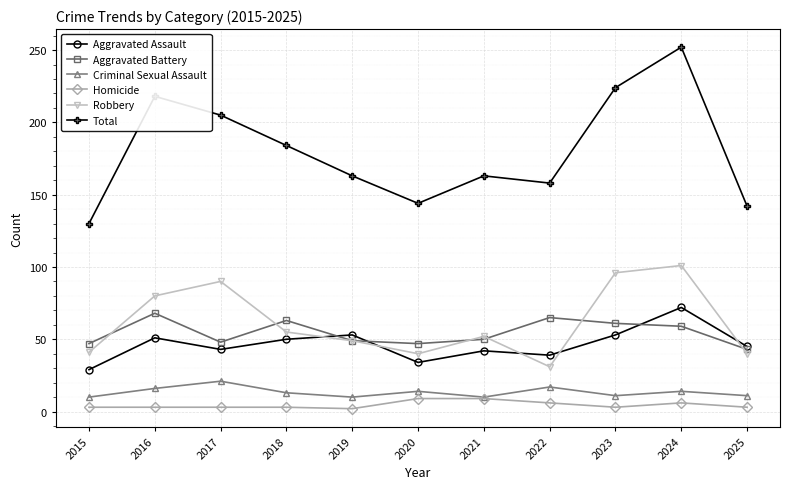

How many lines are shown in the chart?

6